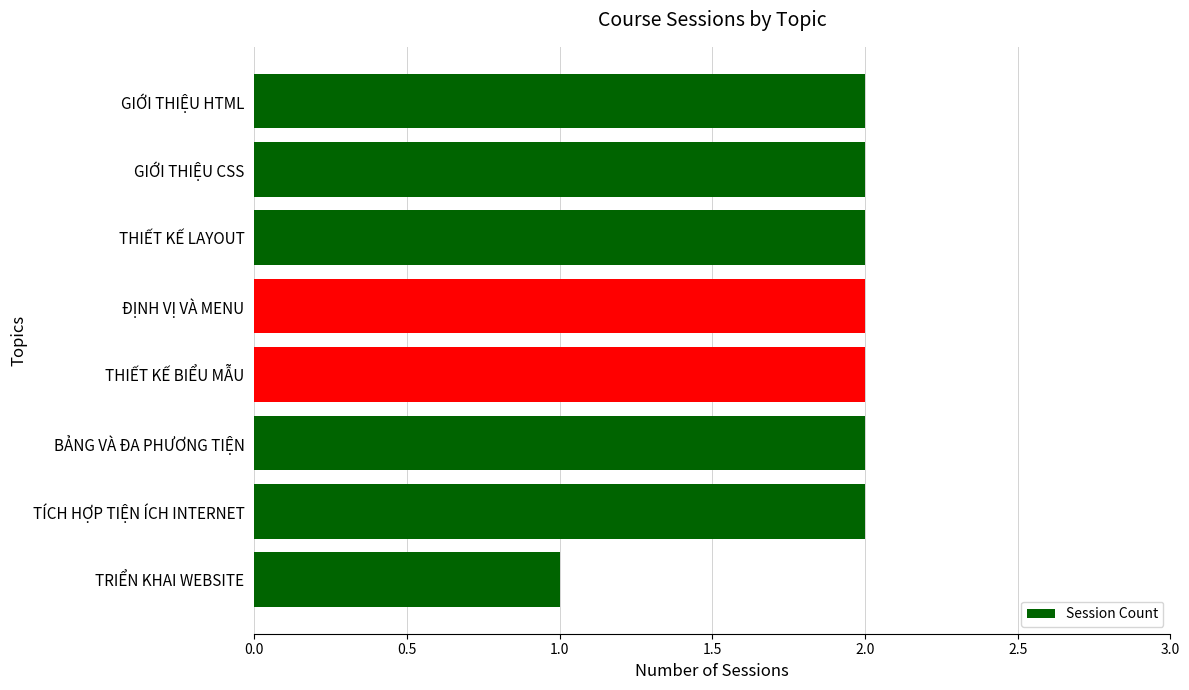

Does the chart contain stacked bars?

No